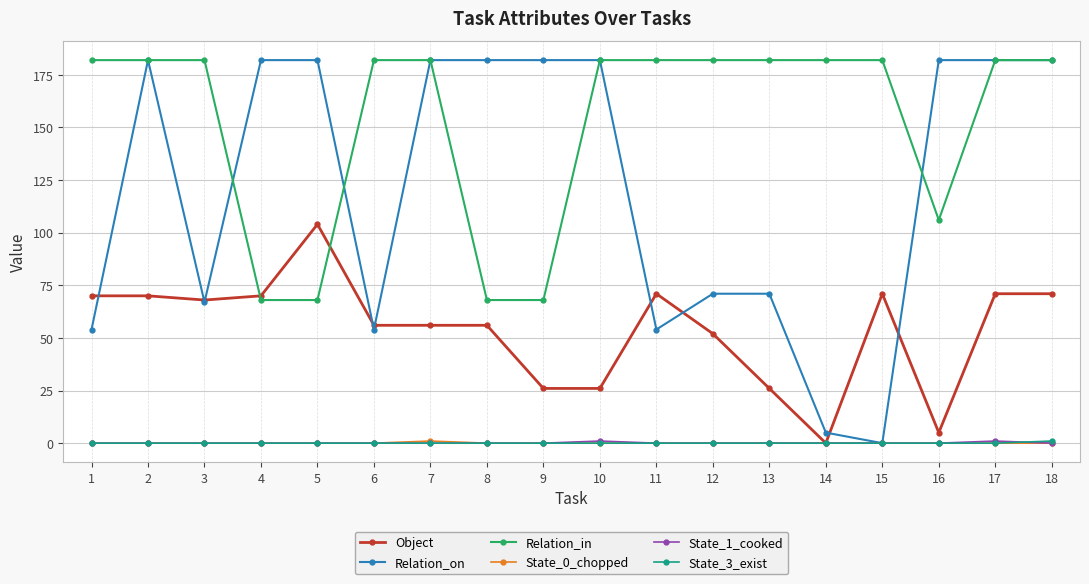

What is the average value of the Relation_on series?

122